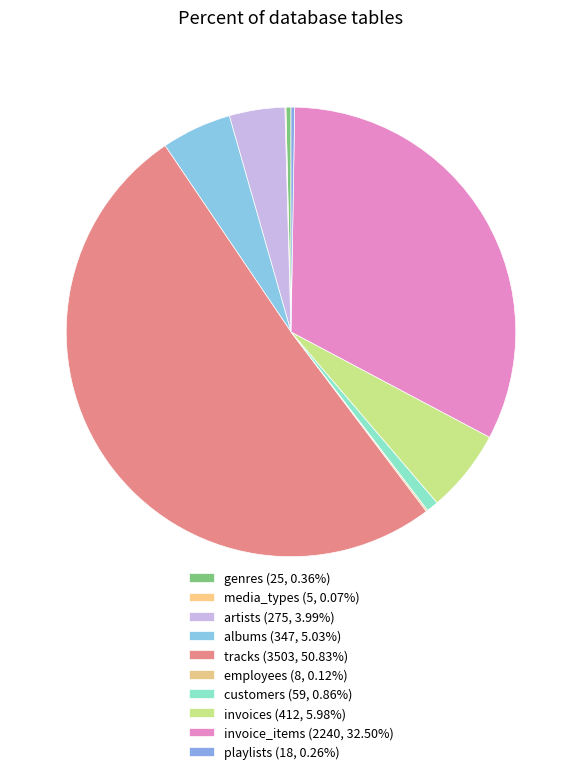

How many segments does this pie chart have?

10